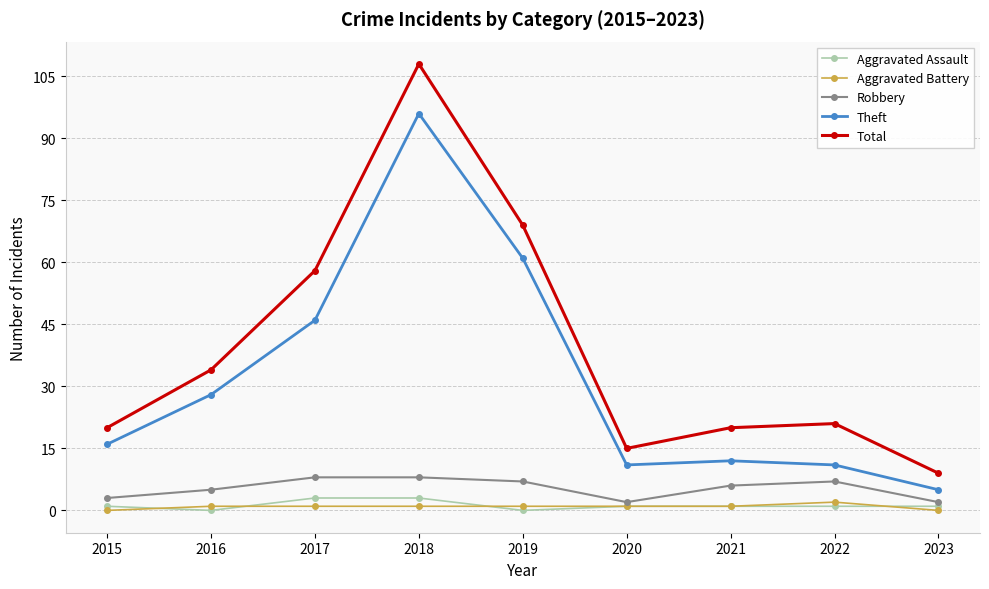

Is it true that Total equals 58 at 2017?

True